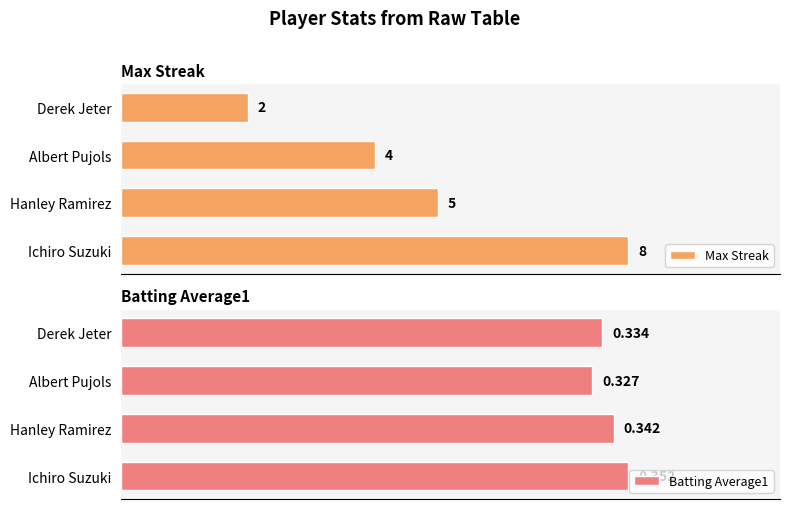

At how many categories does at least one series exceed 1?

4